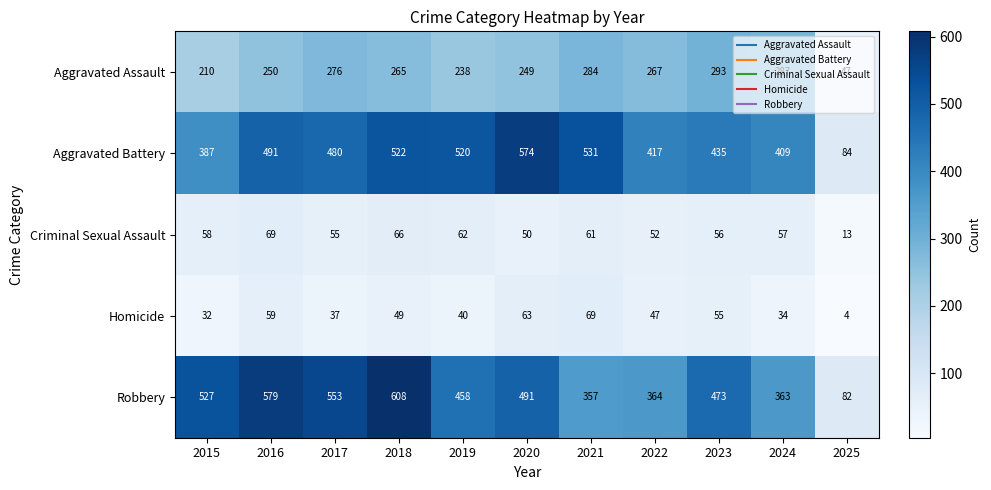

The value of Homicide at 2017 is 59. True or false?

False